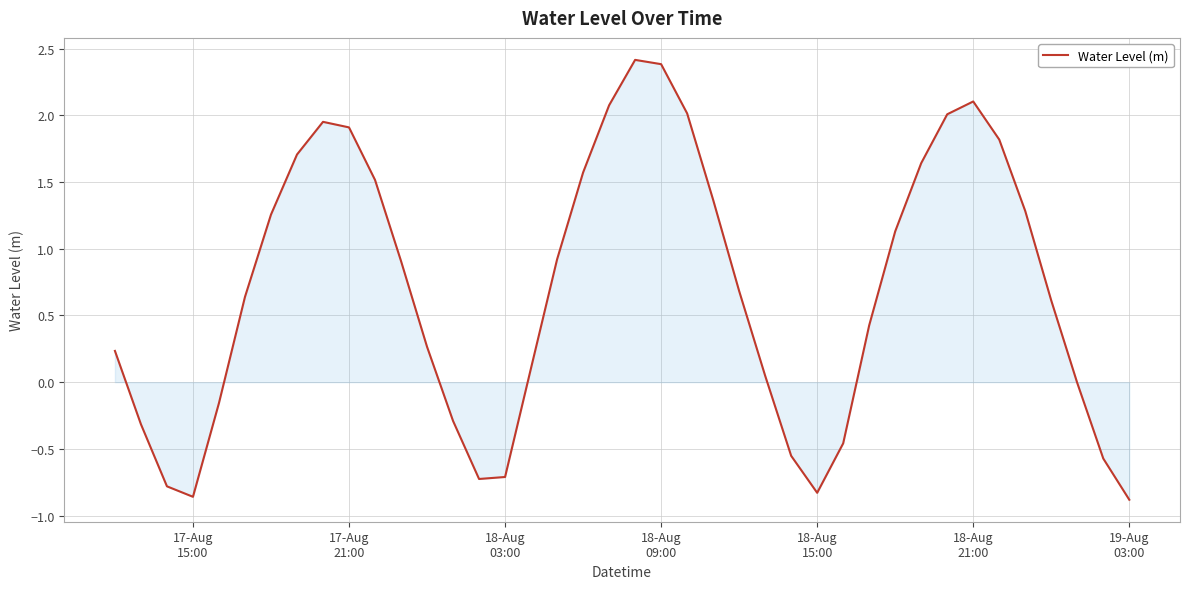

Does the chart have visible grid lines?

Yes